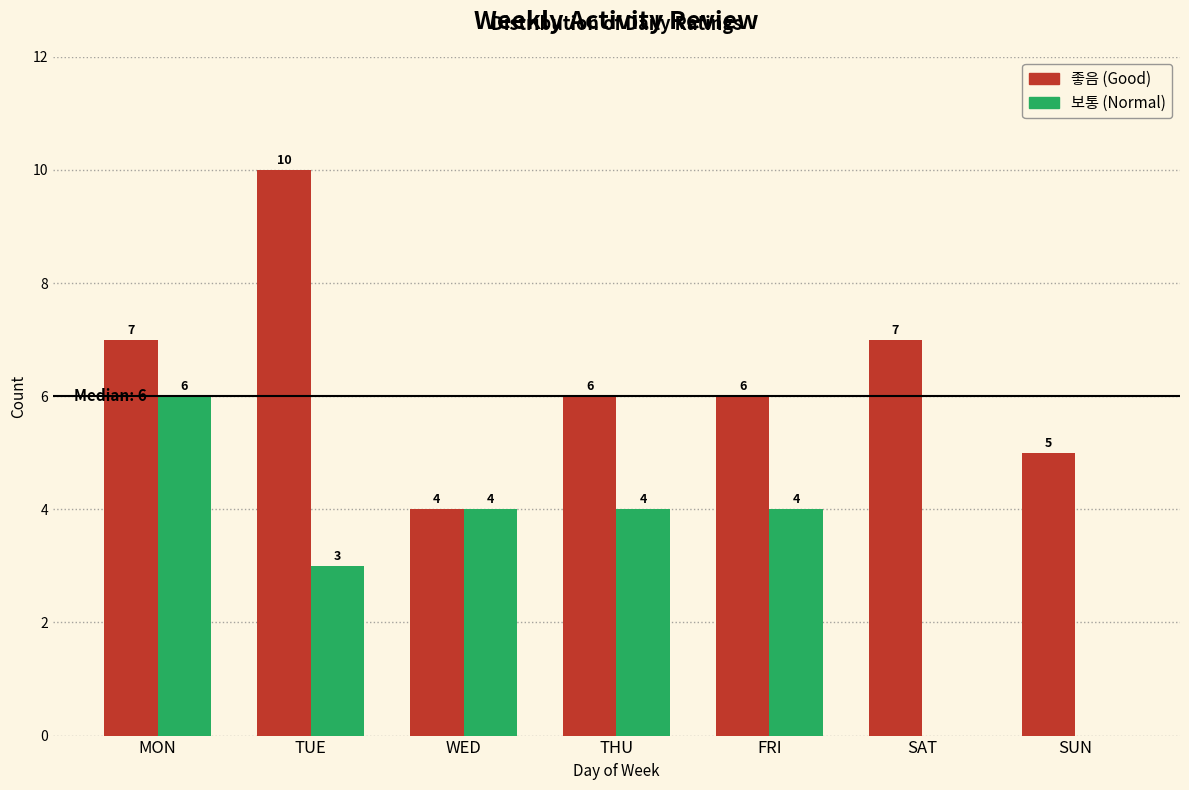

Reading left to right, list all the values displayed in this chart.

좋음: MON=7	TUE=10	WED=4	THU=6	FRI=6	SAT=7	SUN=5
보통: MON=6	TUE=3	WED=4	THU=4	FRI=4	SAT=0	SUN=0